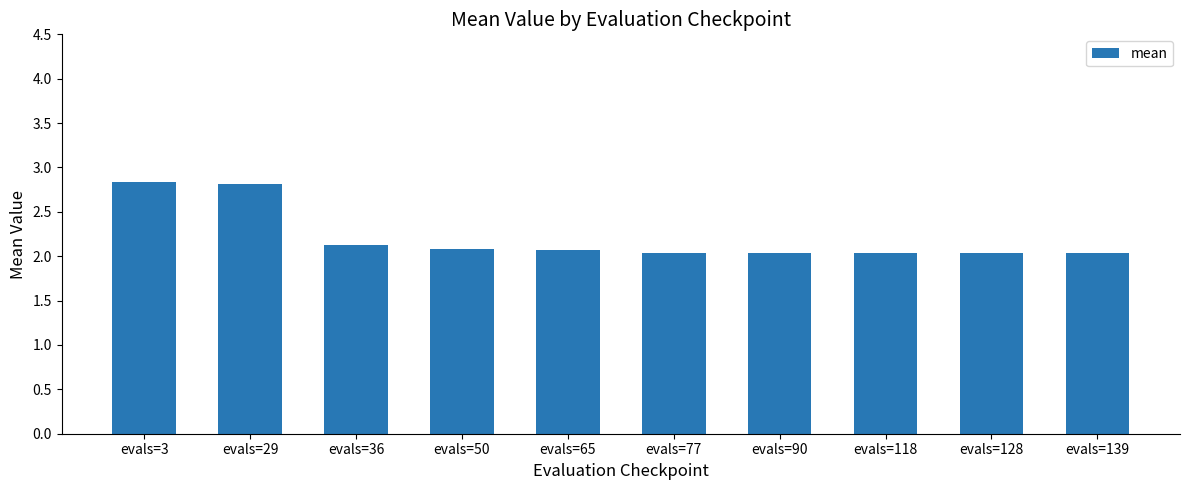

Reading right to left, extract all data points from this chart.

evals=139=2.0	evals=128=2.0	evals=118=2.0	evals=90=2.0	evals=77=2.0	evals=65=2.1	evals=50=2.1	evals=36=2.1	evals=29=2.8	evals=3=2.8